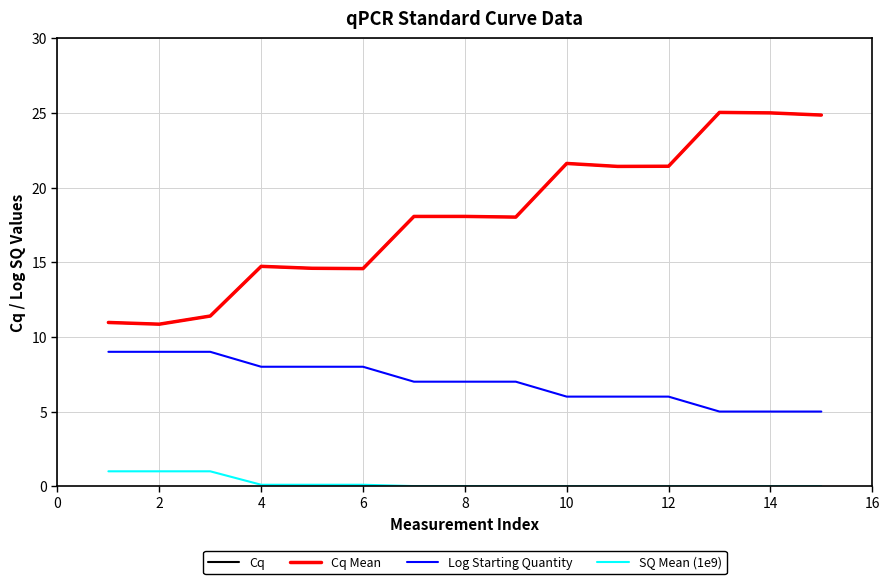

Does the chart have visible grid lines?

Yes